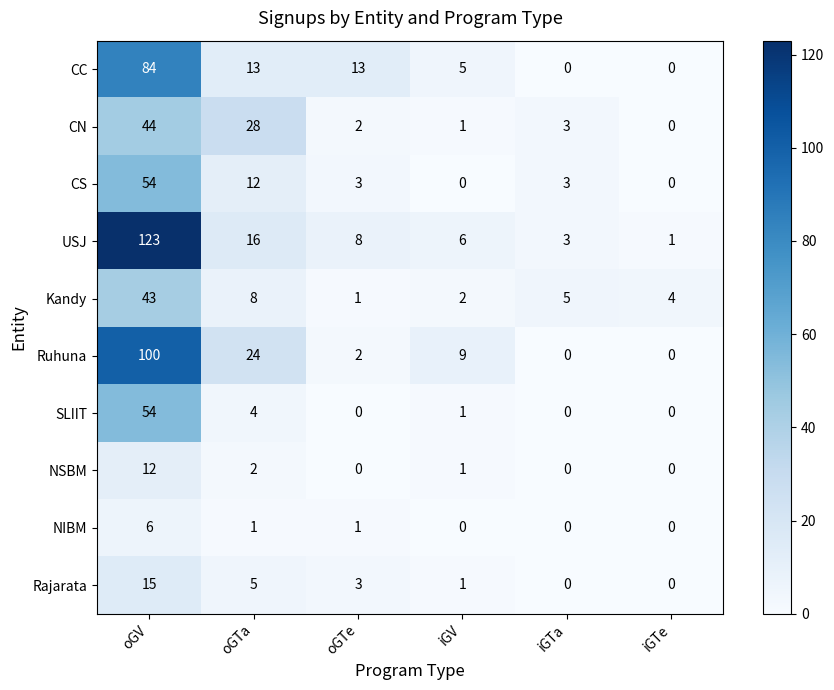

At how many categories does at least one series exceed 99?

1